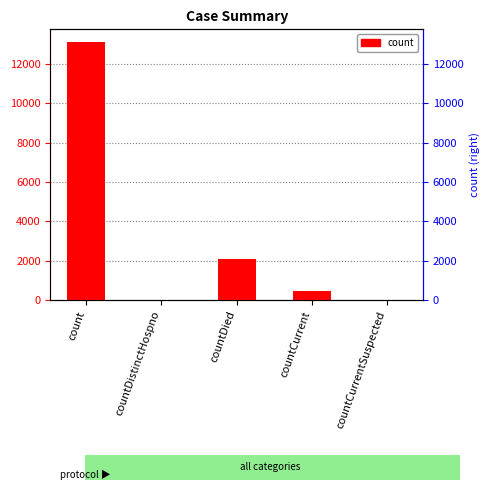

The chart shows a value of 457 at countCurrent. True or false?

True